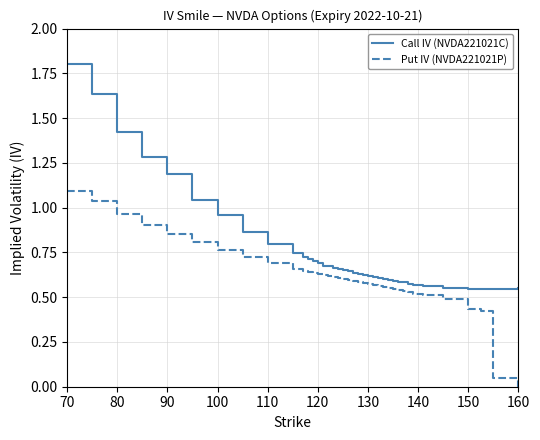

True or false: Put IV (NVDA221021P) and Call IV (NVDA221021C) intersect in this chart.

False